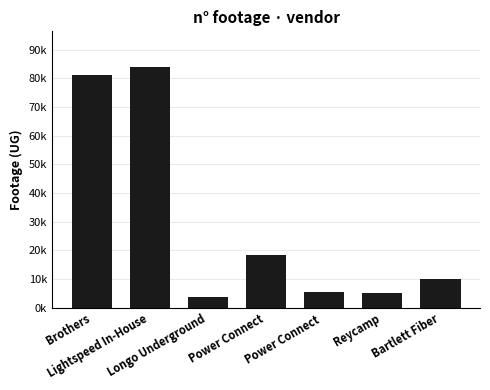

Count the number of categories in the chart.

7